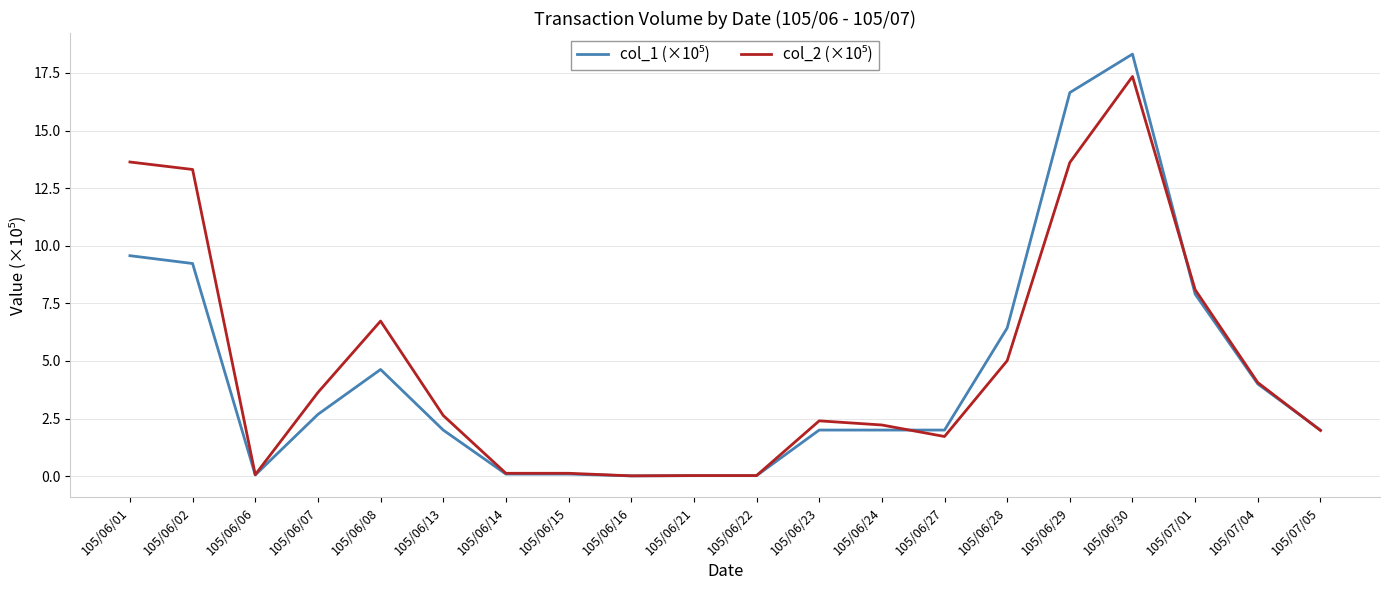

What position from the left is 105/06/27?

14